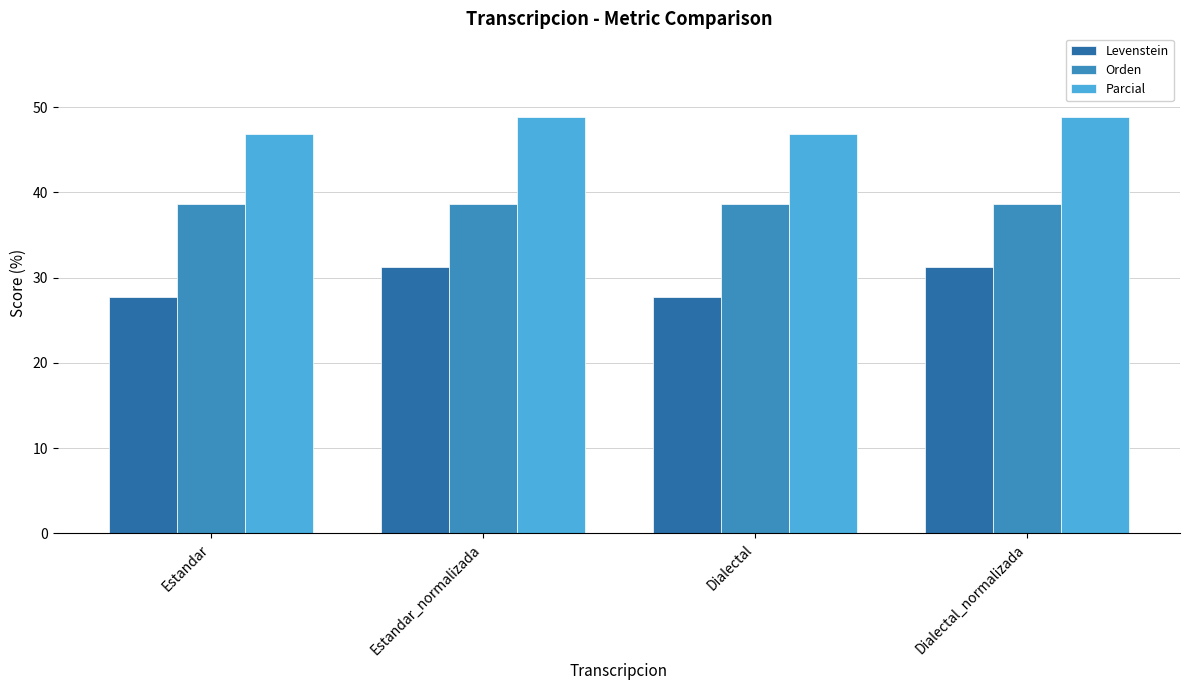

List the series in order of their peak value, lowest first.

Levenstein, Orden, Parcial